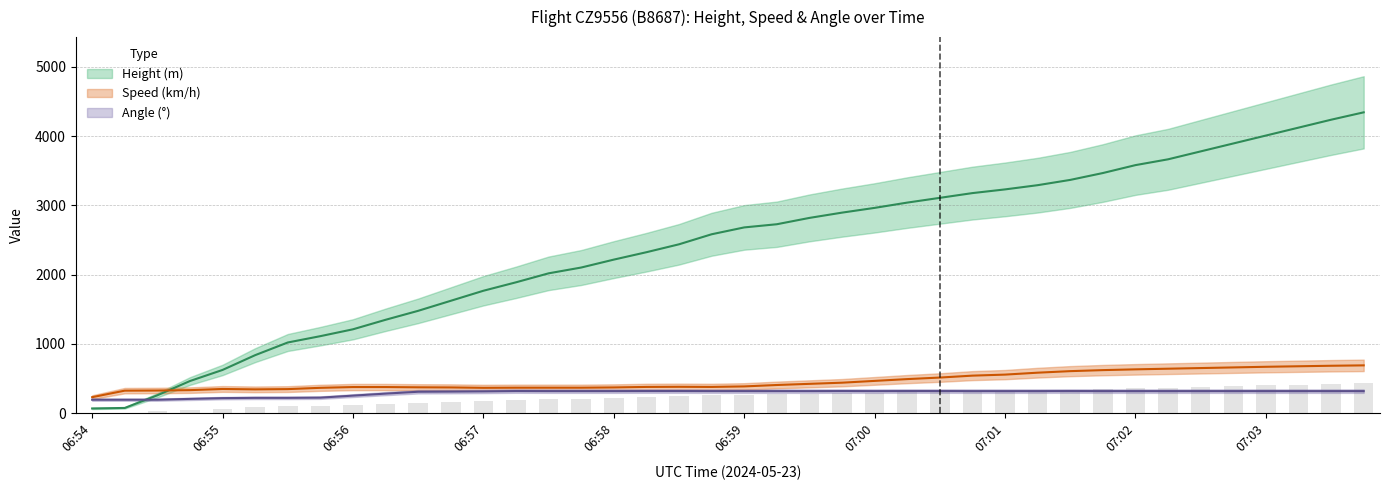

What is the sum of all Angle values?

11773.0